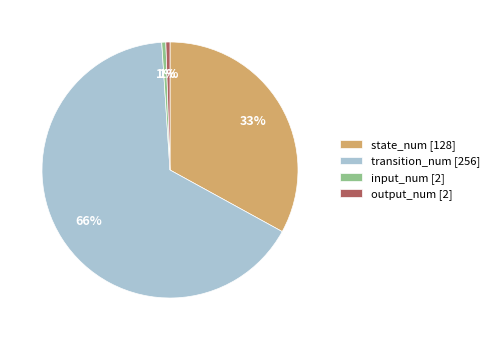

Between state_num and transition_num, which is larger?

transition_num